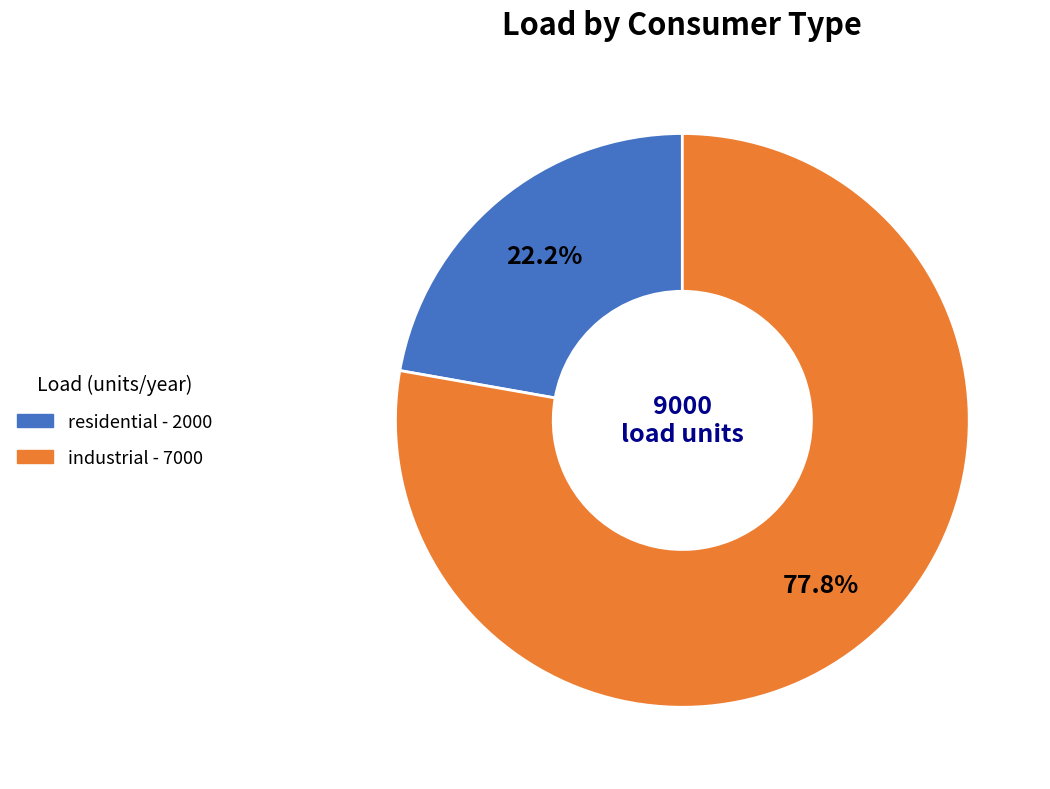

Combined, do residential and industrial account for over 50%?

Yes